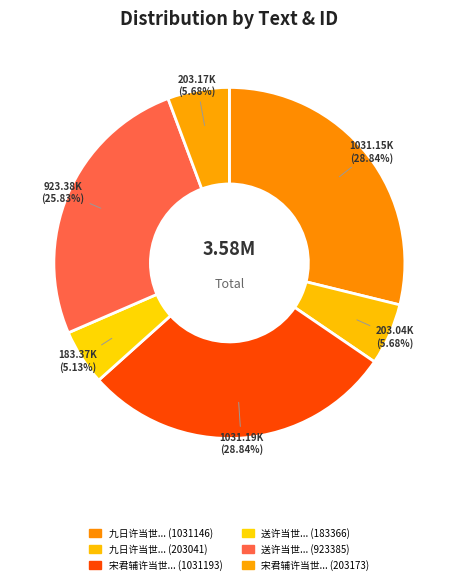

How many segments does this pie chart have?

6